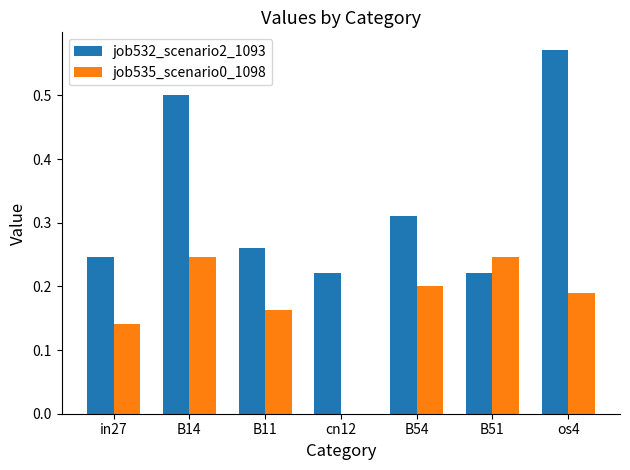

At which category is the sum across all series the highest?

os4